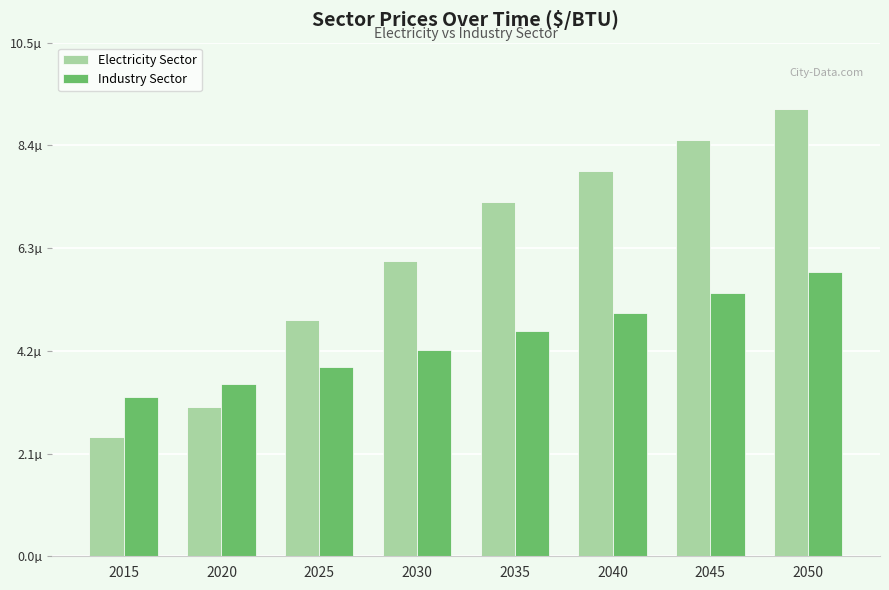

The Electricity Sector series shows 0.0 at 2030. True or false?

False